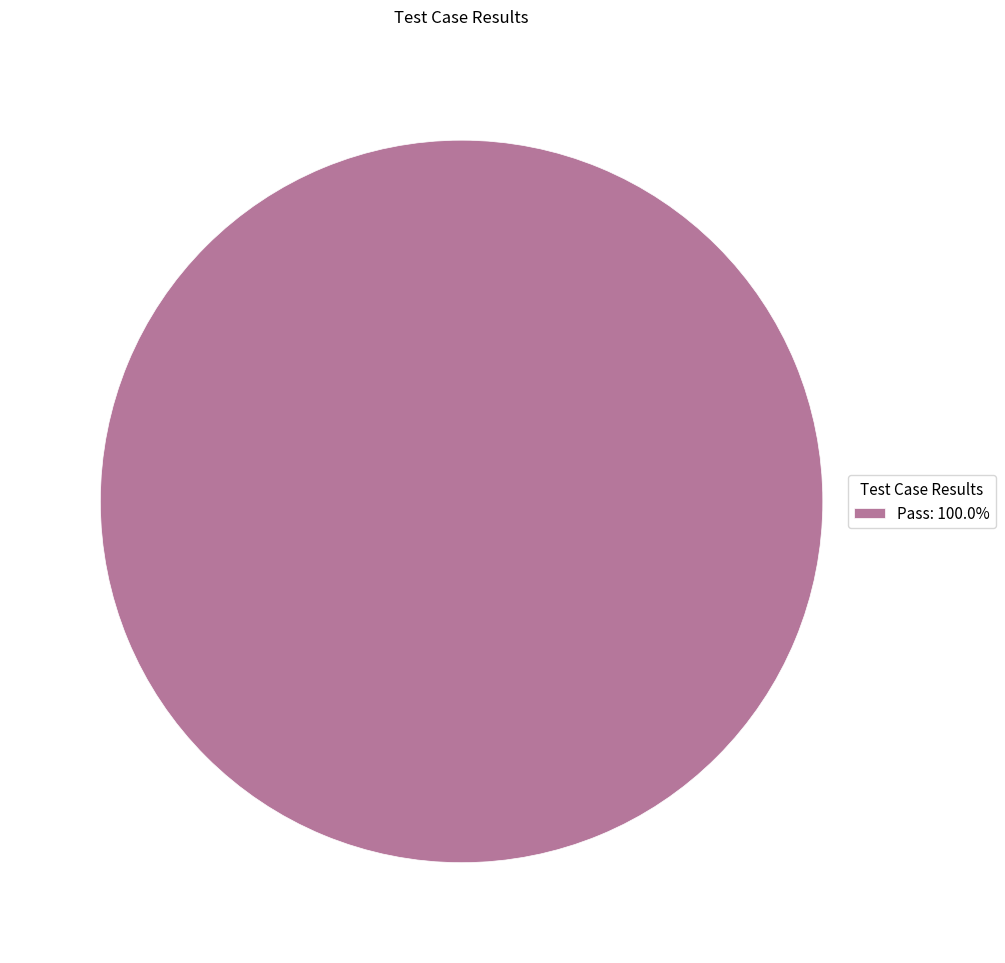

Does Pass: 100.0% account for over 50% of the chart?

Yes